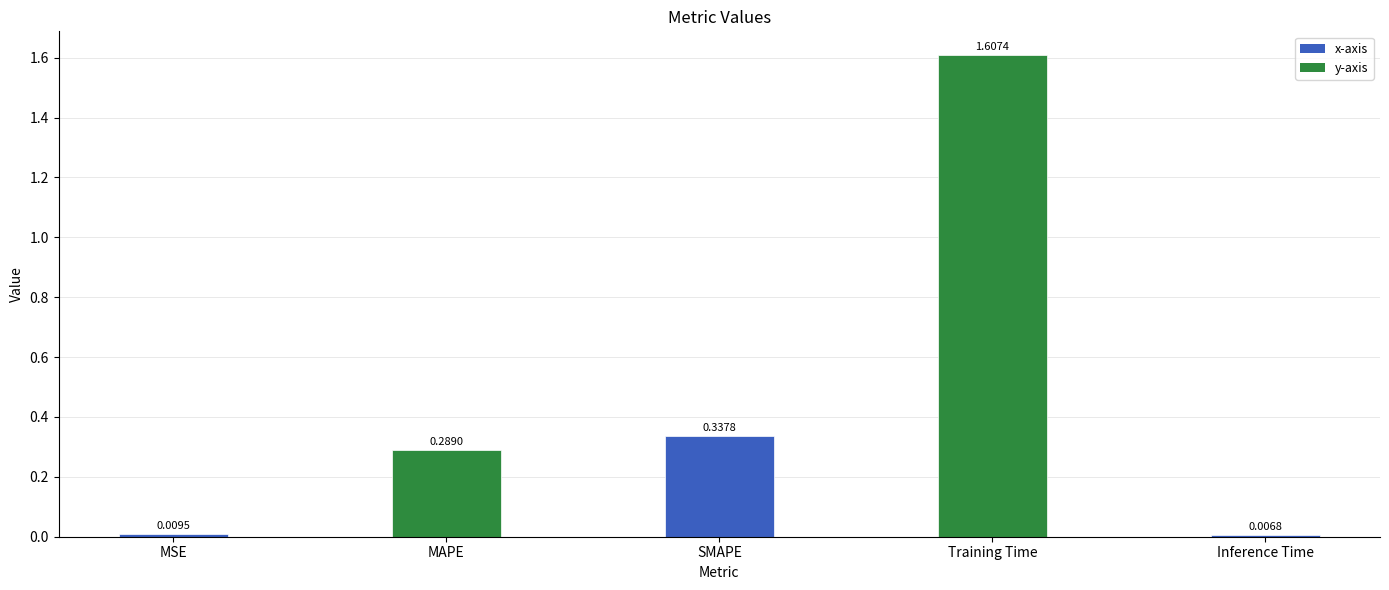

What position from the left is Inference Time?

5